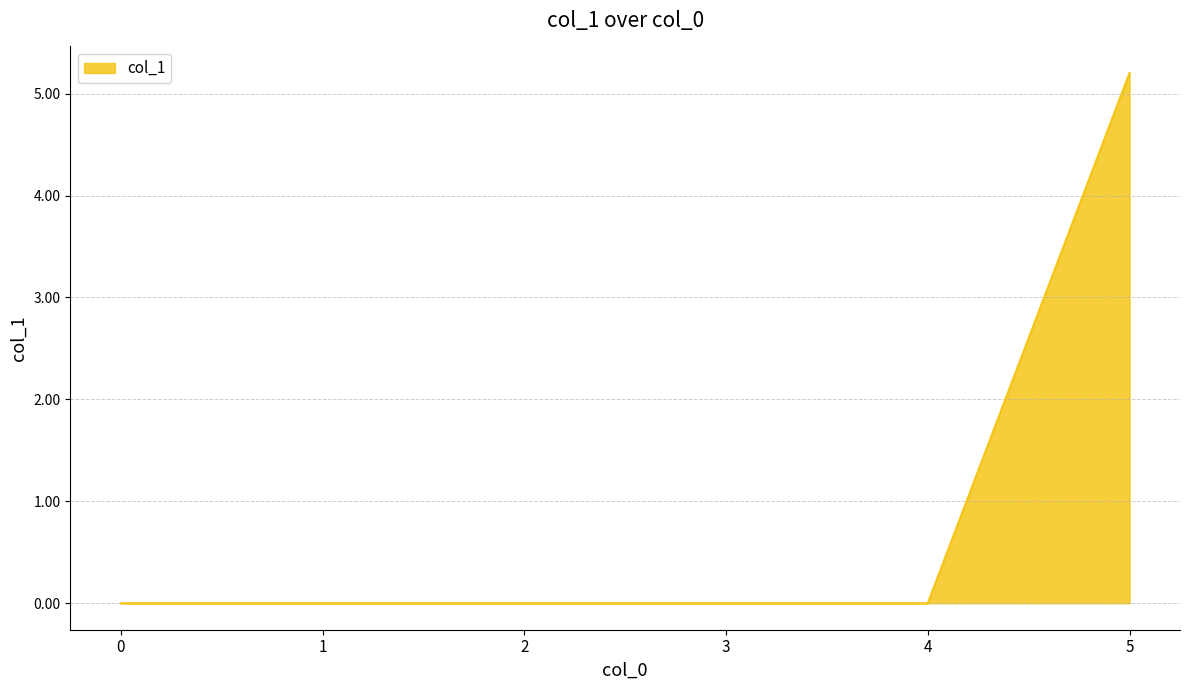

How many lines are shown in the chart?

1